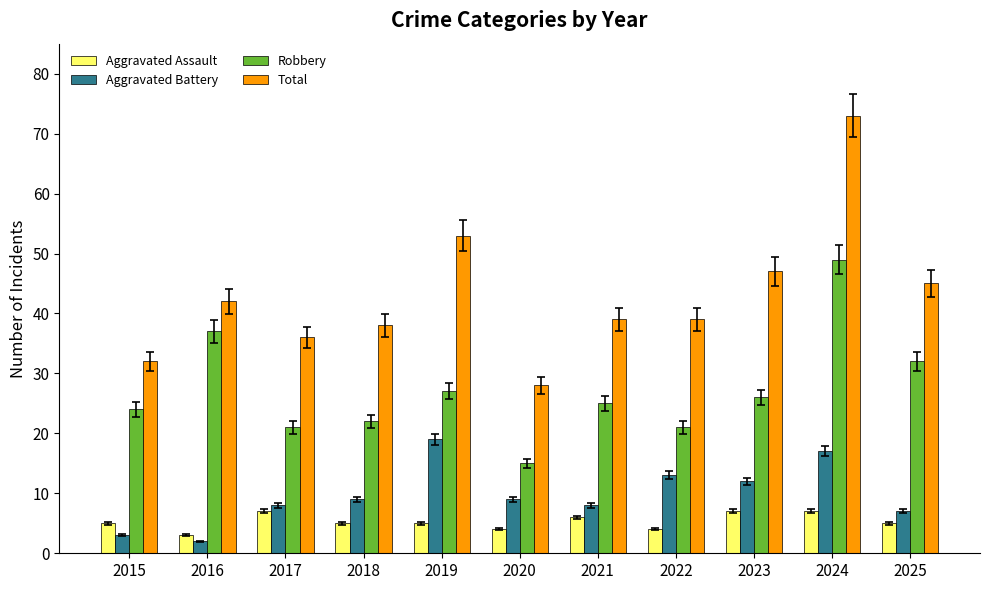

Reading left to right, what are all the values shown in this chart?

Aggravated Assault: 5	3	7	5	5	4	6	4	7	7	5
Aggravated Battery: 3	2	8	9	19	9	8	13	12	17	7
Robbery: 24	37	21	22	27	15	25	21	26	49	32
Total: 32	42	36	38	53	28	39	39	47	73	45